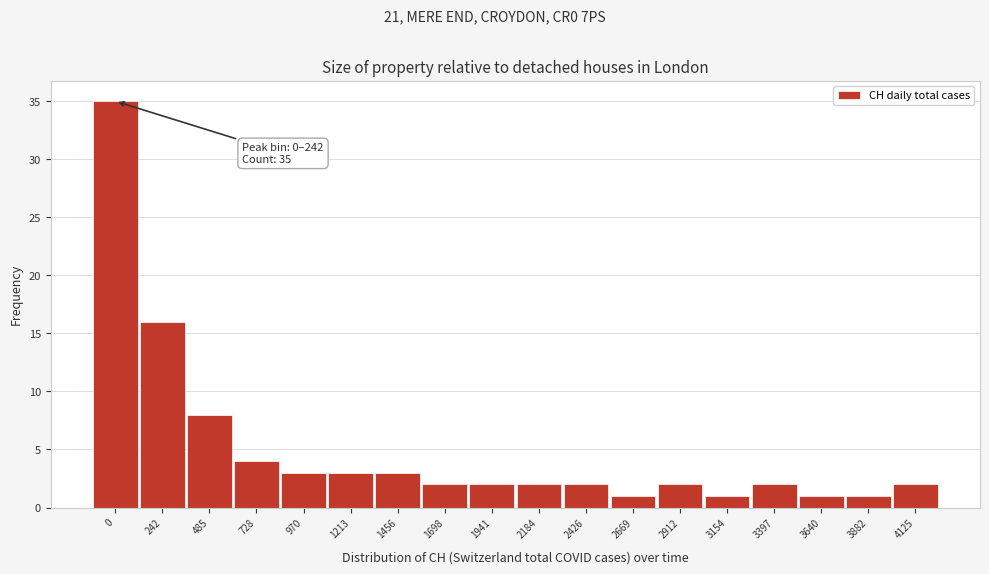

Reading left to right, what are all the values shown in this chart?

35	16	8	4	3	3	3	2	2	2	2	1	2	1	2	1	1	2